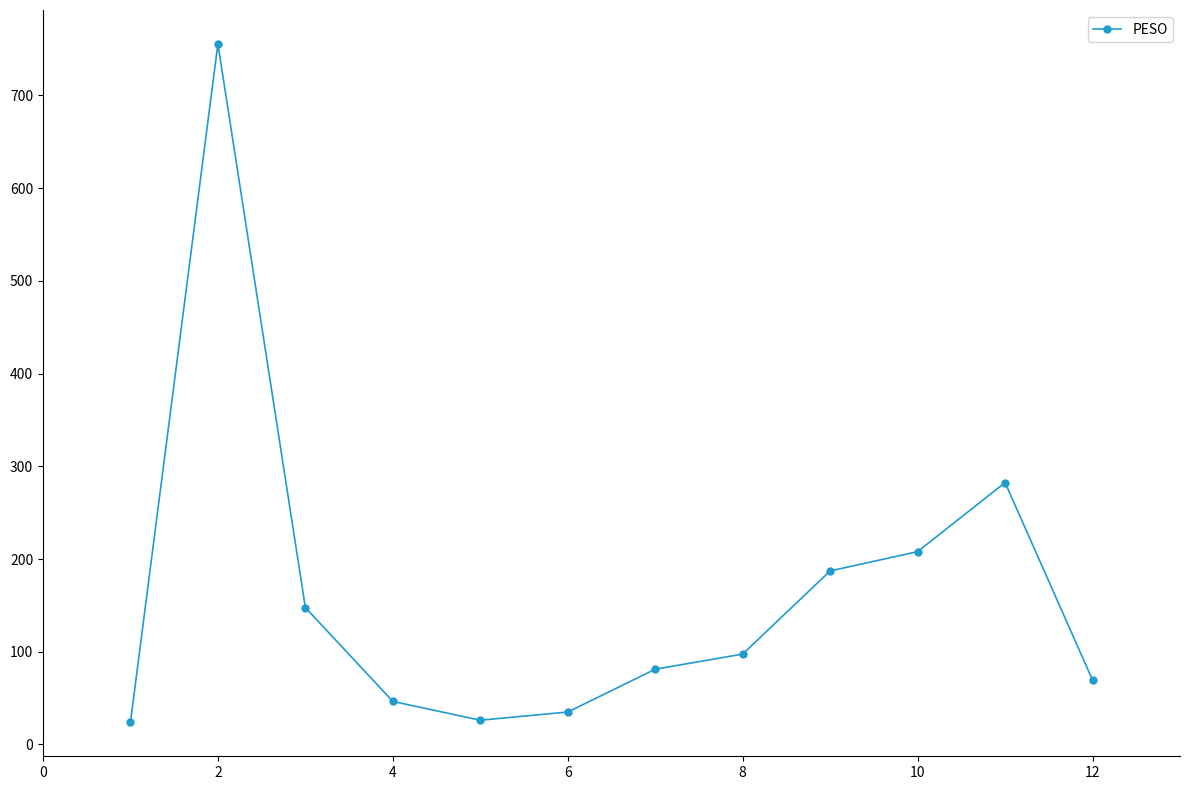

What is the minimum value shown in the chart?

23.9